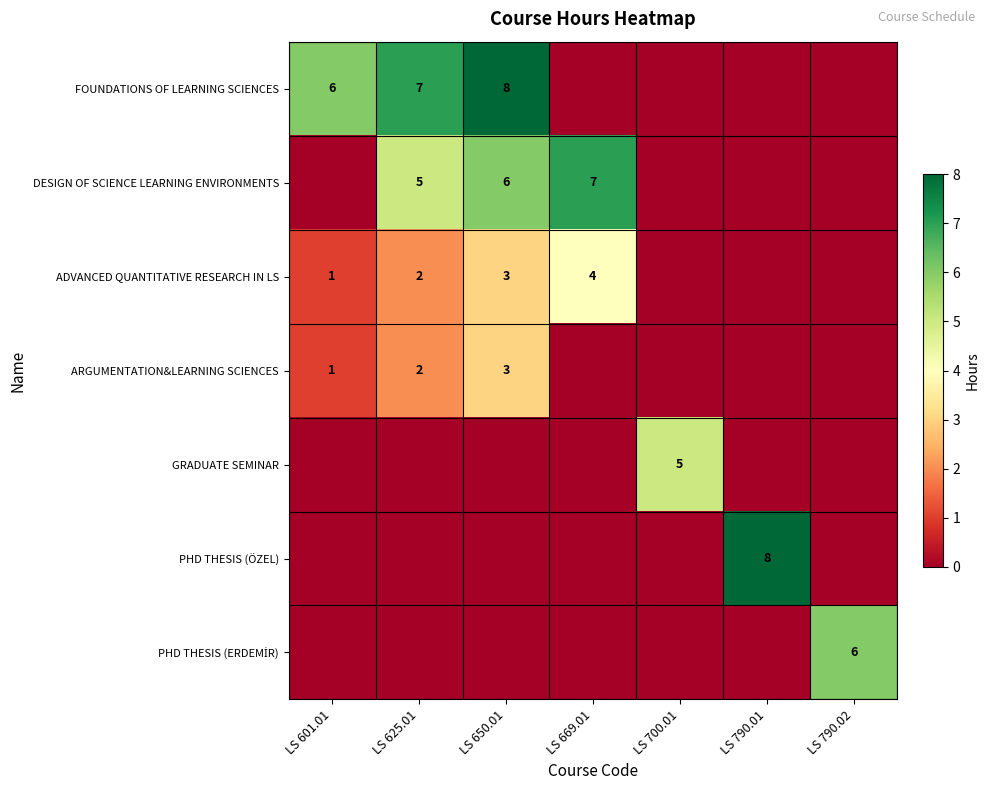

What is the total value across all series at LS 625.01?

16